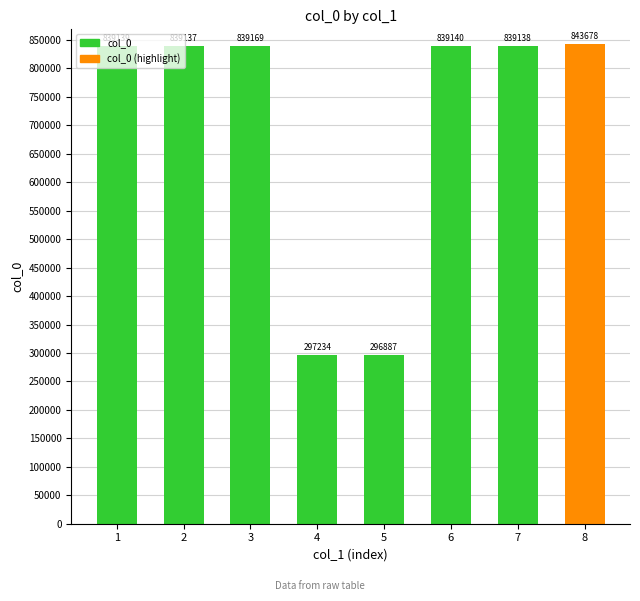

The chart shows a value of 1151273 at 3. True or false?

False